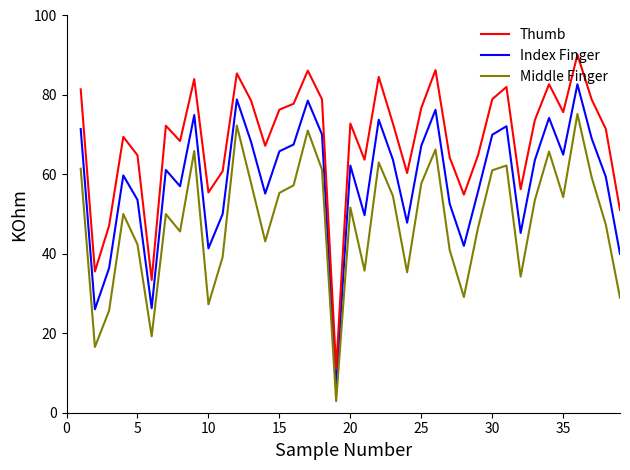

Count the number of categories in the chart.

39